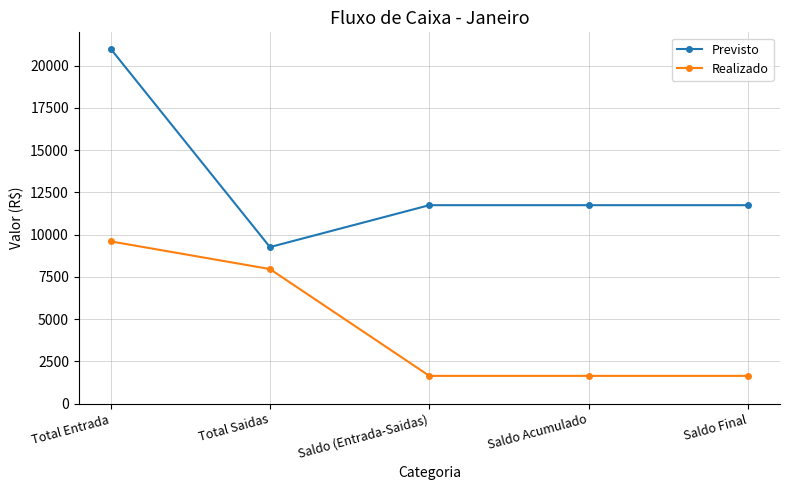

Reading left to right, transcribe all the data shown in this chart.

Previsto: 21000	9260	11740	11740	11740
Realizado: 9600	7960	1640	1640	1640